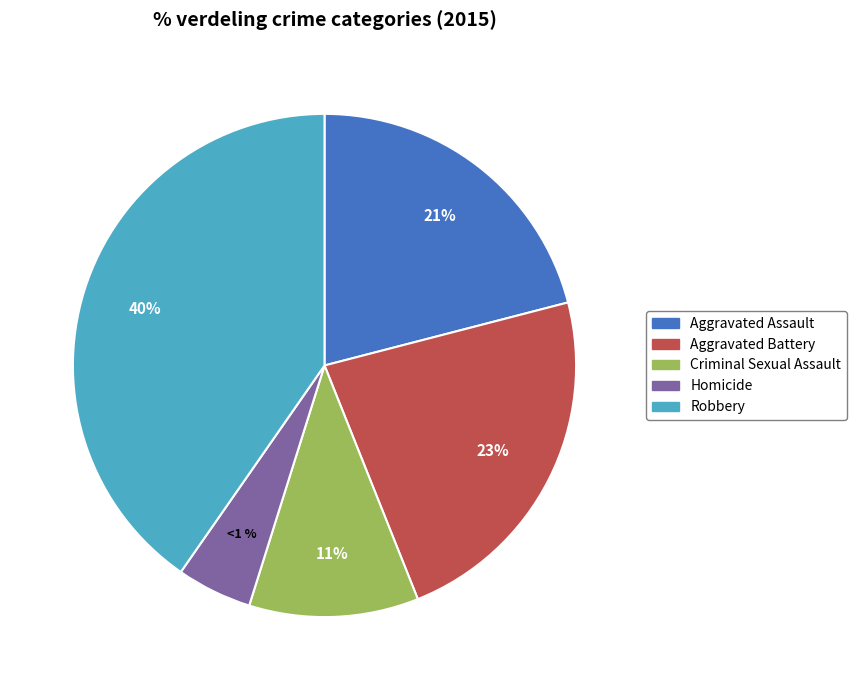

What is the total percentage of Robbery and Homicide?

45.2%